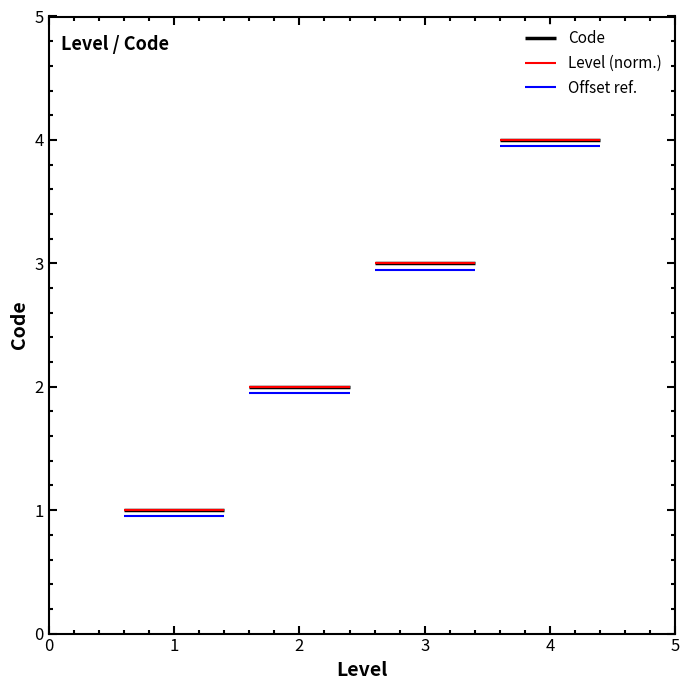

The value at 1 is 1. True or false?

True